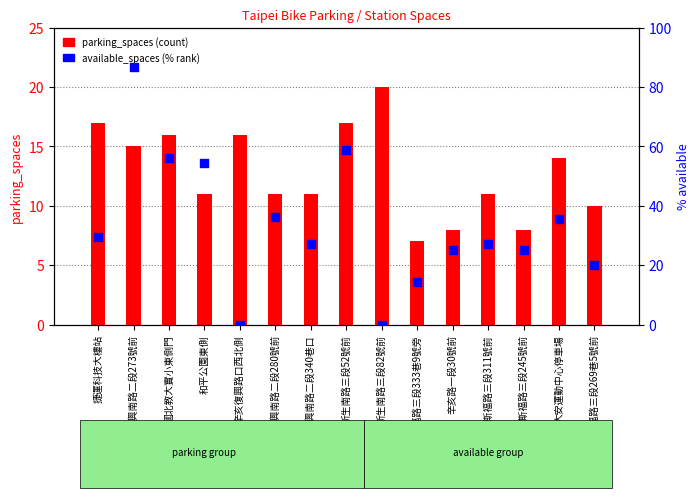

Which series has the largest Y range (max minus min)?

available_spaces %